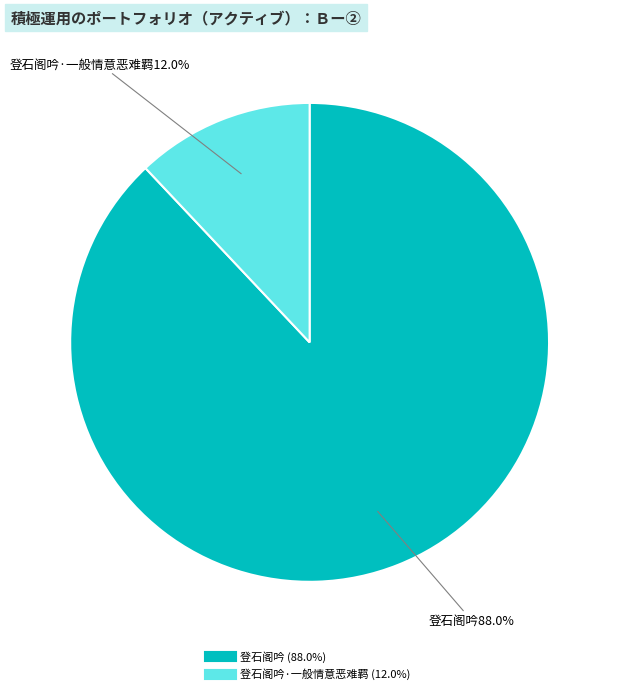

Does any single category account for the majority?

Yes